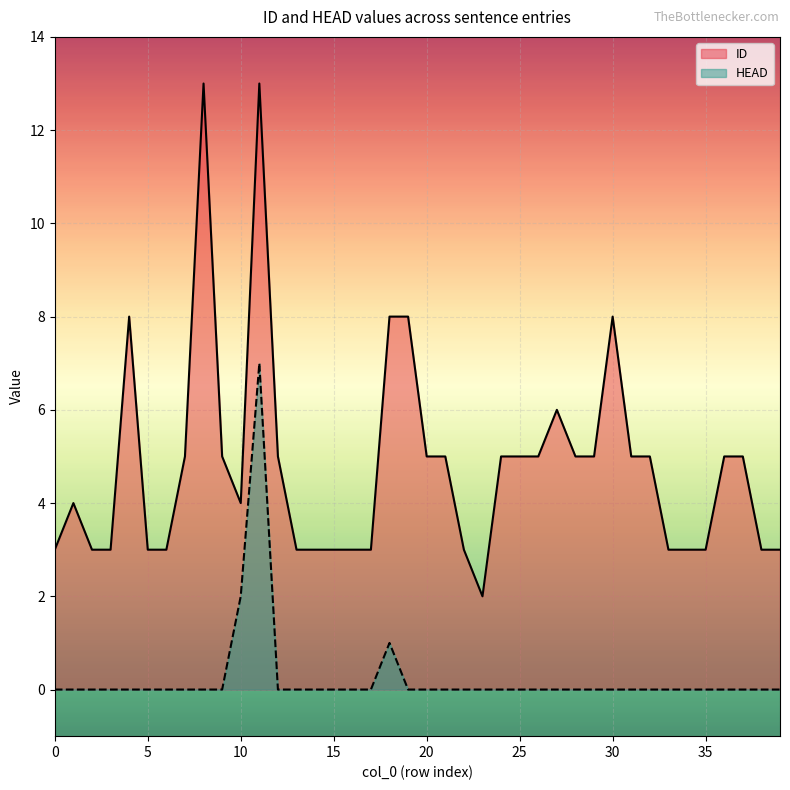

How many HEAD values are between 0 and 1?

38